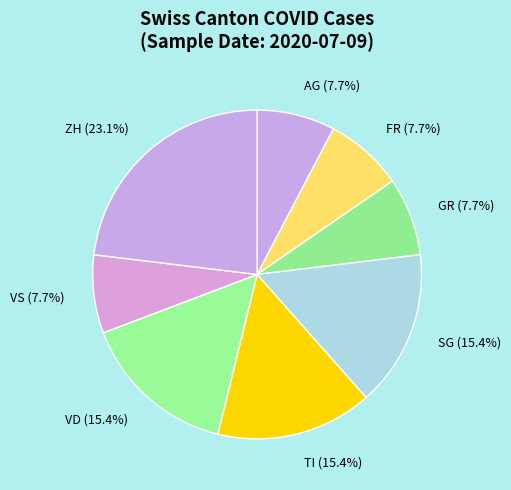

Approximately how many times larger is the value at TI compared to VS?

2.0